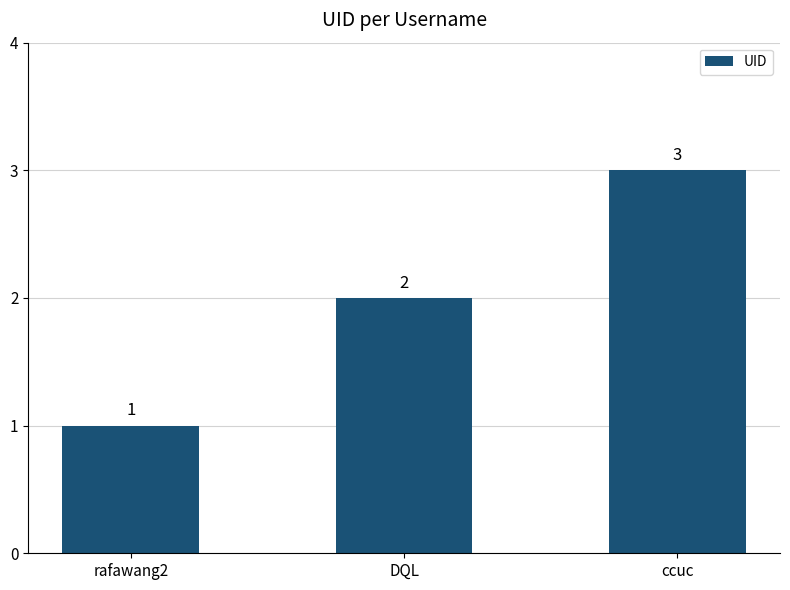

Read the value at DQL.

2